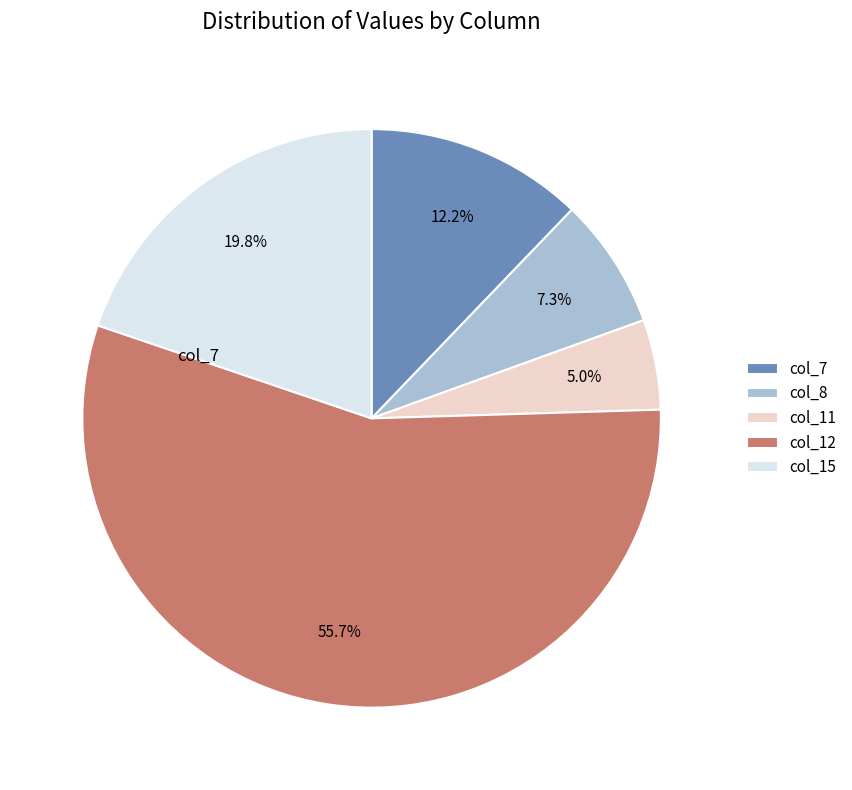

Is there a majority slice in this chart?

Yes